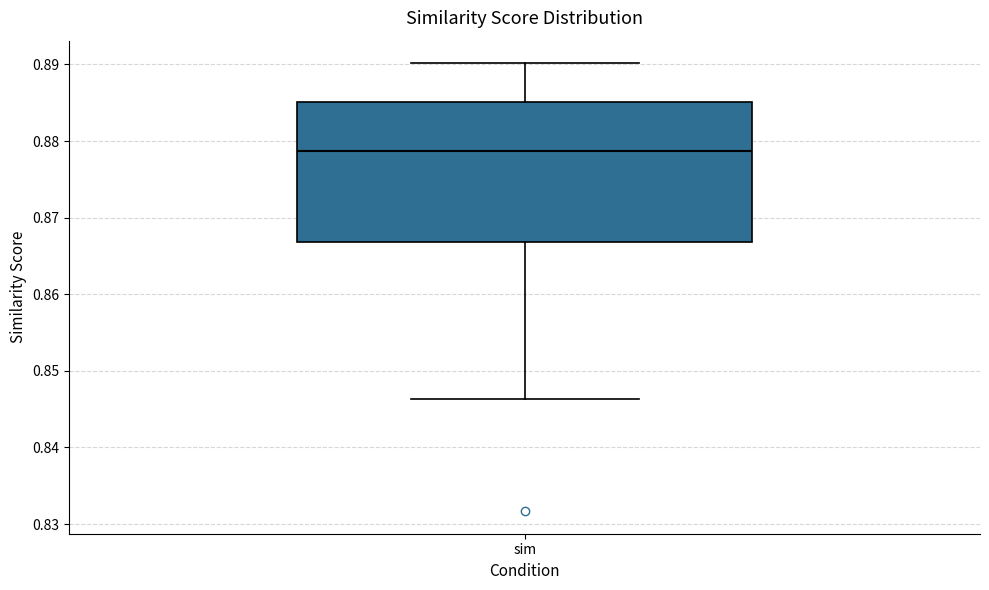

Transcribe this box plot: give where the median line is, the range the box spans, and where the two whiskers end, as read against the y-axis. The values are not printed on the chart, so give them approximately, as read against the axis.

median 0.879, box 0.867 to 0.885, whiskers 0.846 to 0.890